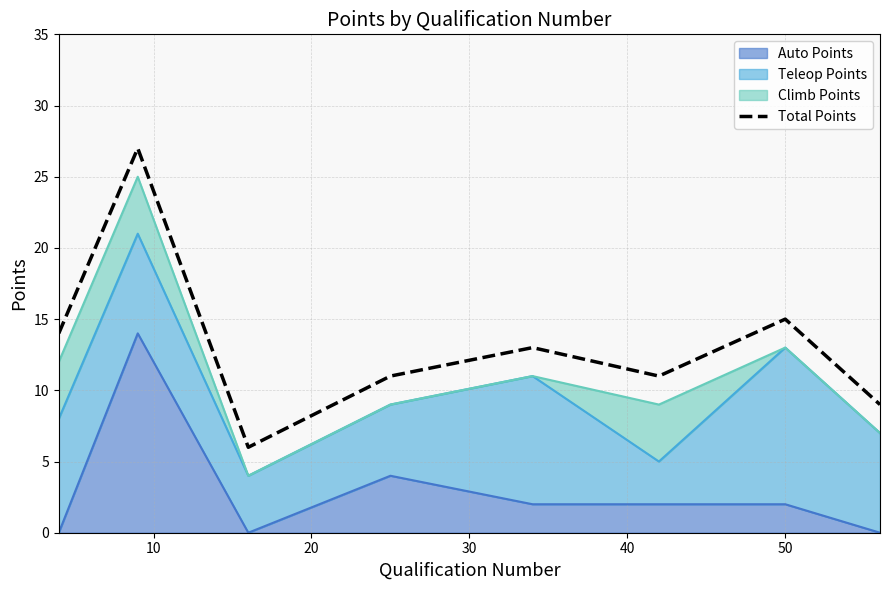

Reading right to left, transcribe all the data shown in this chart.

9	15	11	13	11	6	27	14